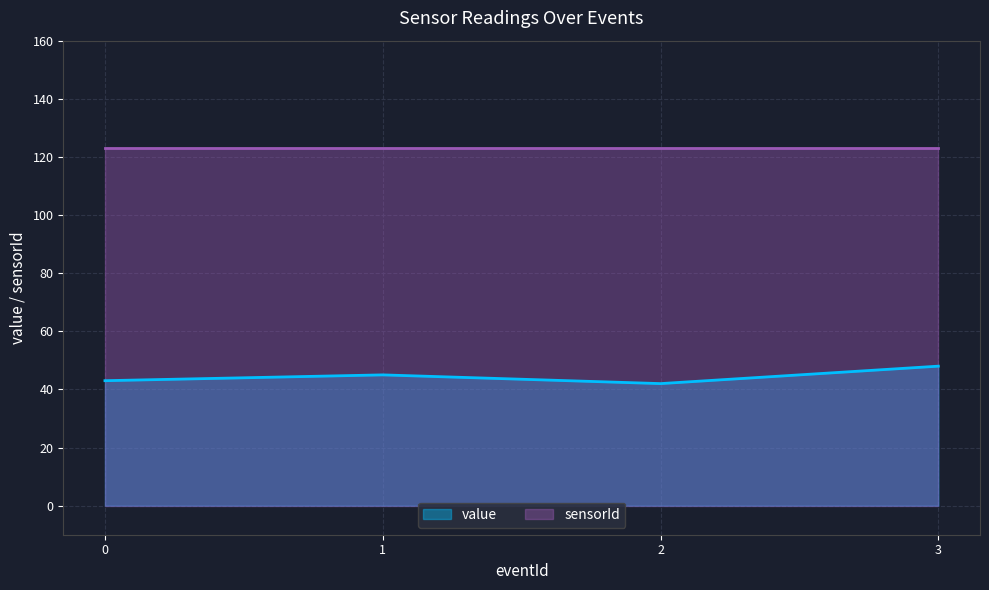

What is the value of the 2nd point from the left?

45